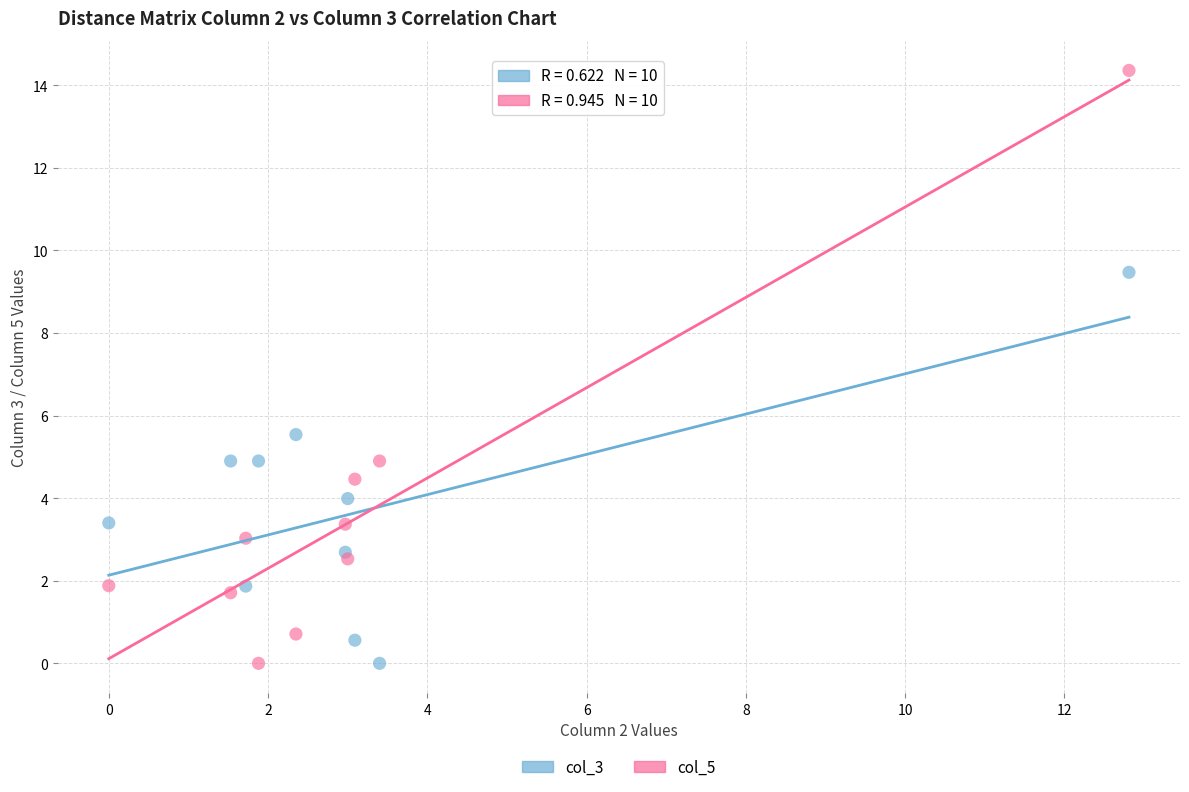

Across all data points, what is the range of X values (max minus min)?

12.8